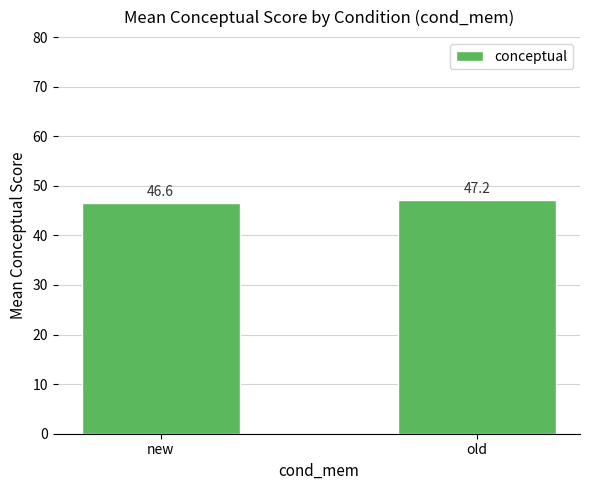

What is the ratio of the value at new to the value at old?

1.0